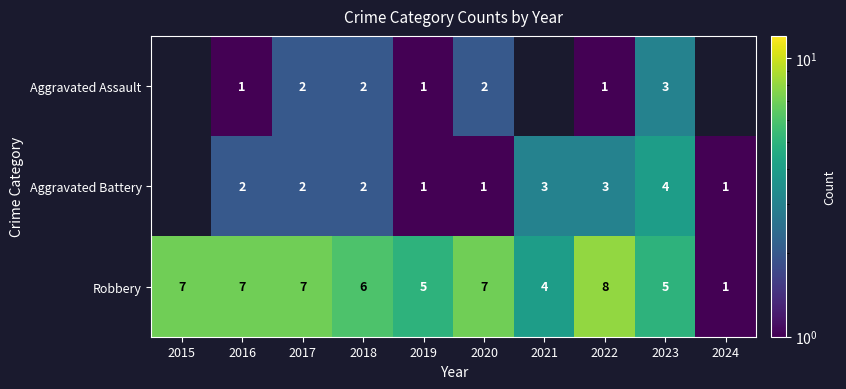

True or false: Aggravated Assault has a value of 1 at 2020.

False